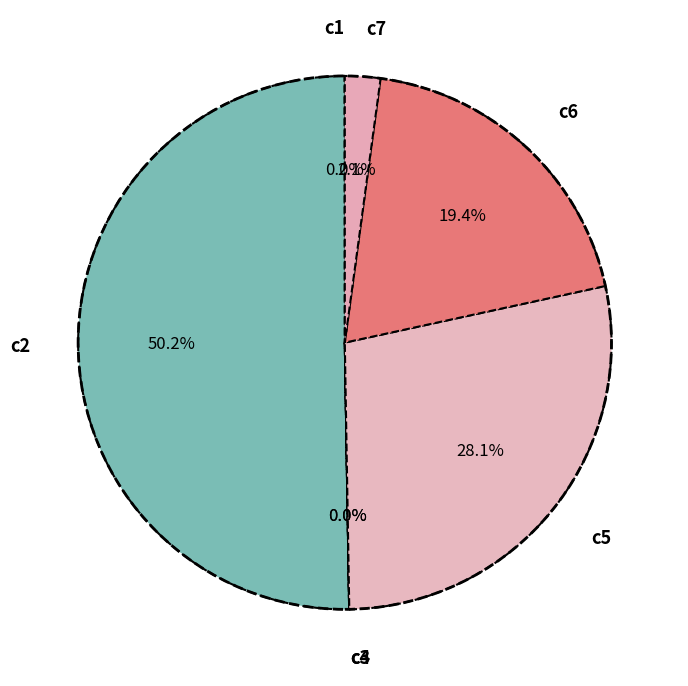

True or false: c7 accounts for 2% of the total.

True